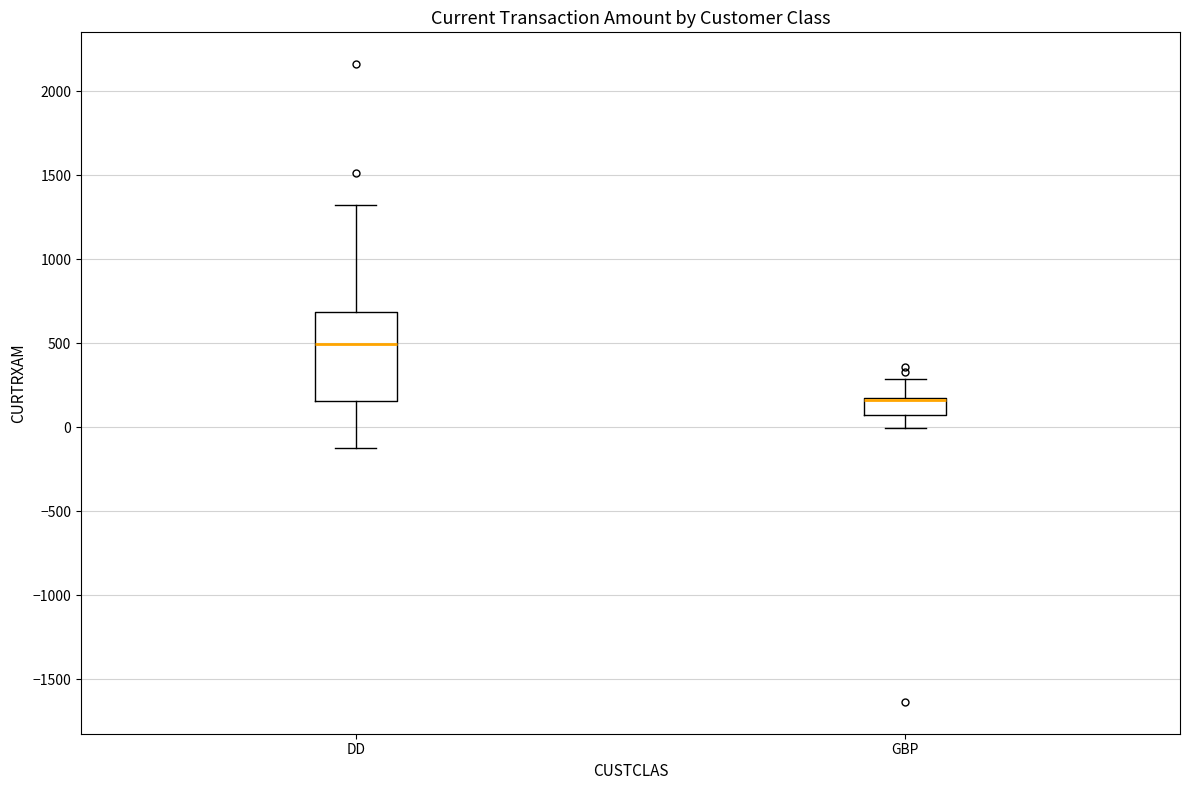

Where does the lower whisker of the box for DD end on the y-axis? The values are not printed on the chart, so give them approximately, as read against the axis.

-150